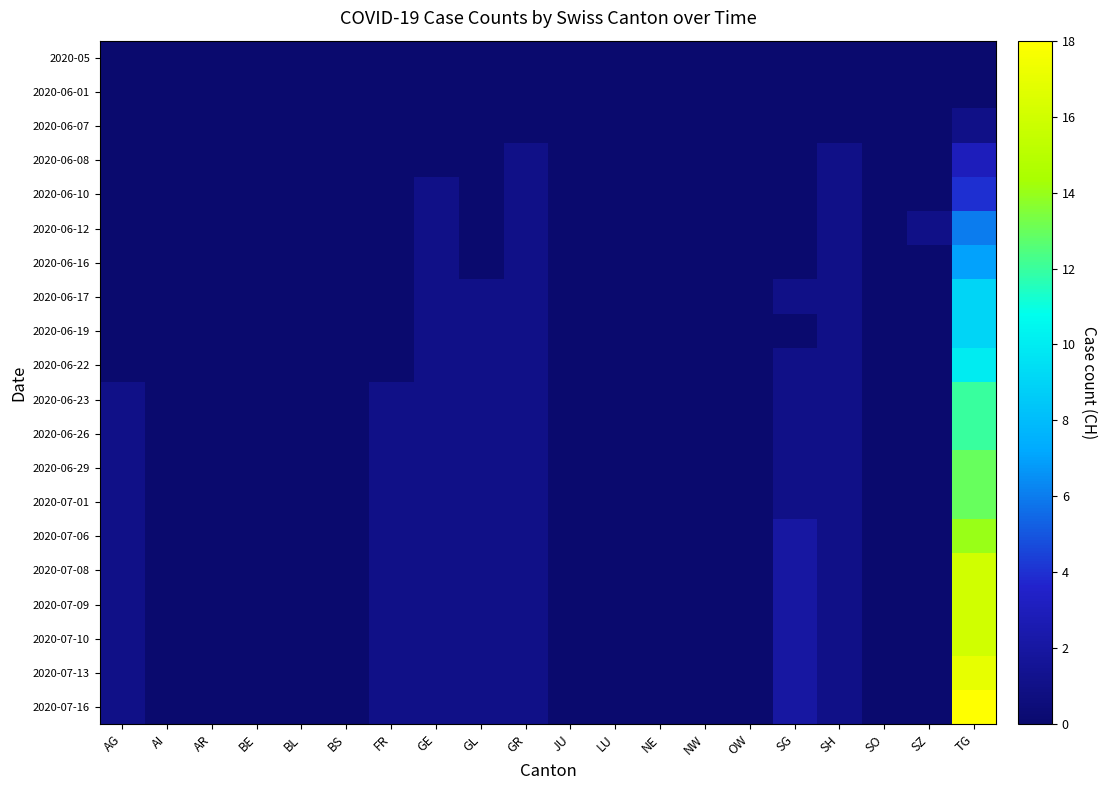

Which category has the highest value across all series?

TG